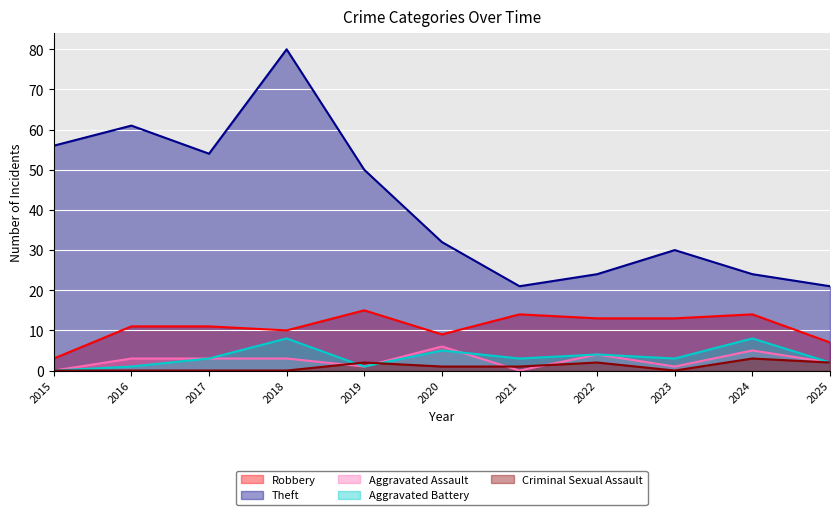

True or false: Aggravated Assault has a value of 4 at 2017.

False